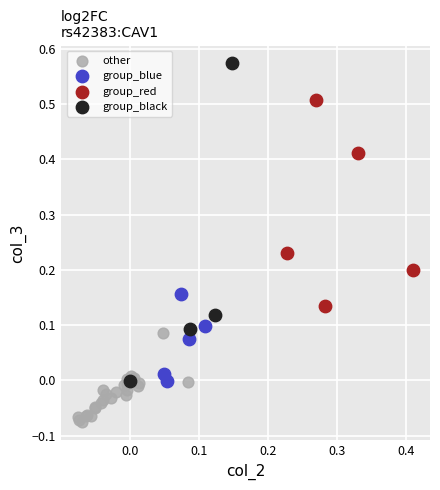

Which series reaches the maximum Y coordinate?

group_black